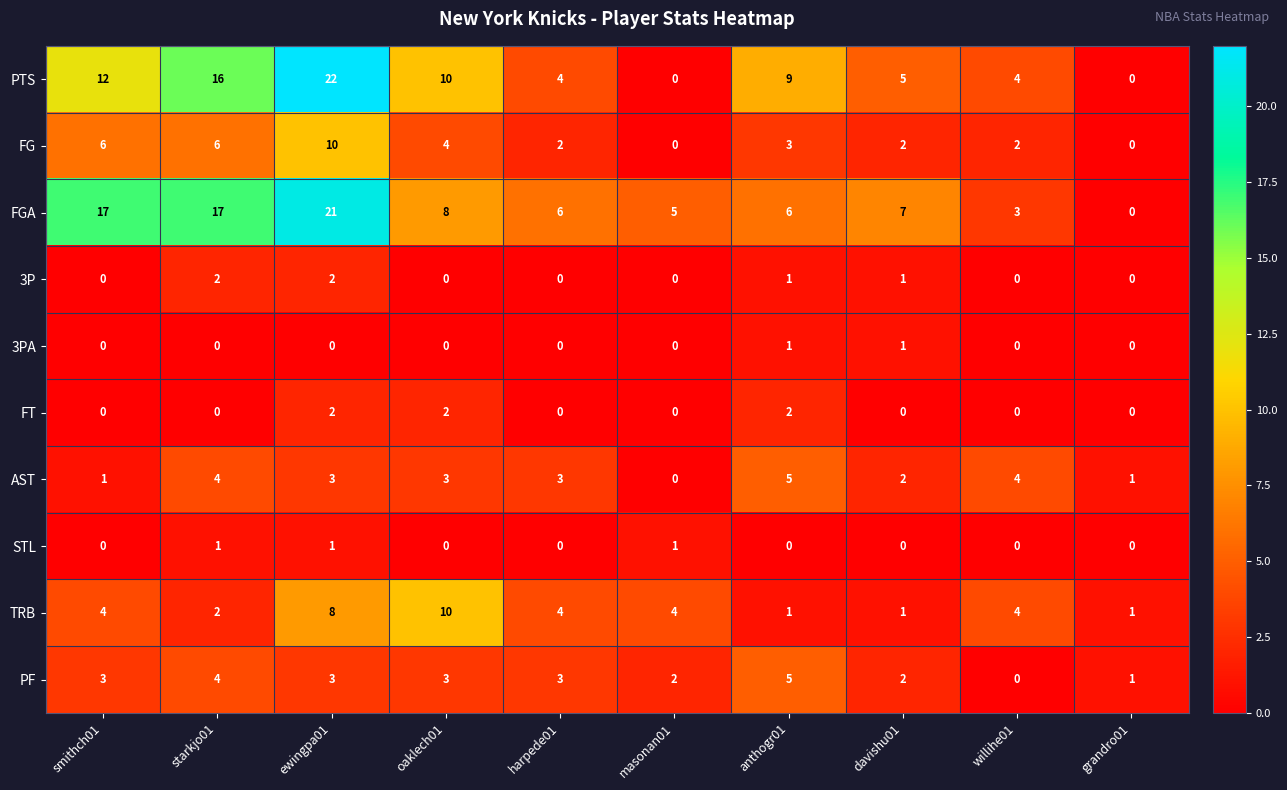

At how many categories does at least one series exceed 2?

9